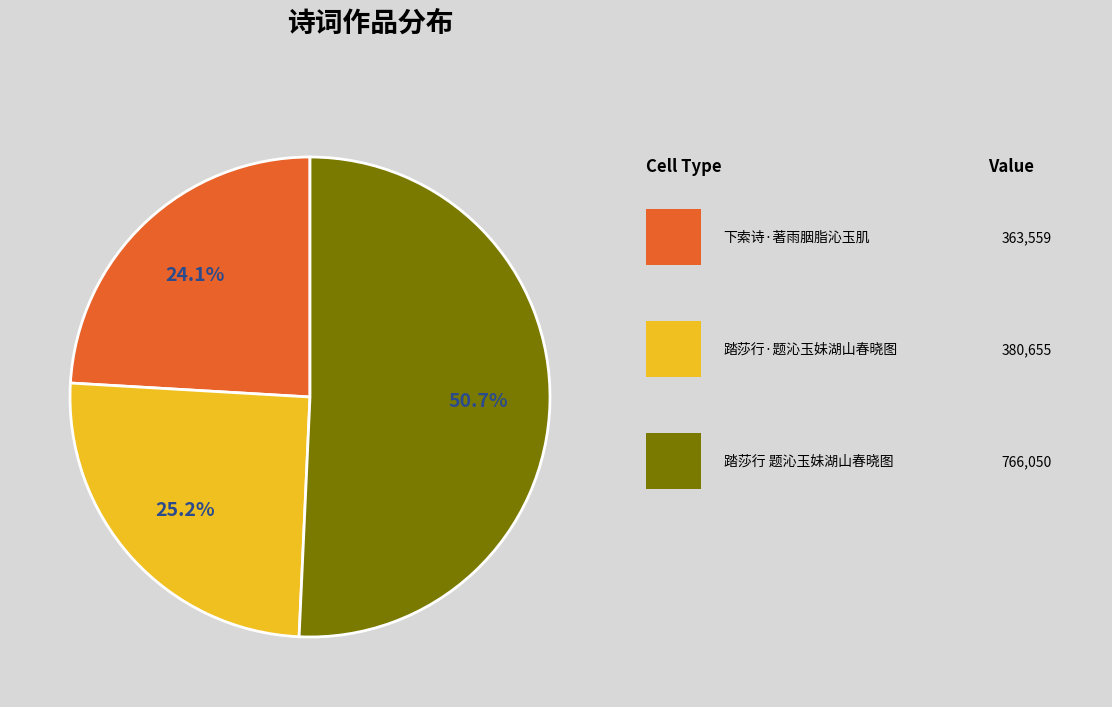

Is there any slice that represents more than half of the pie?

Yes